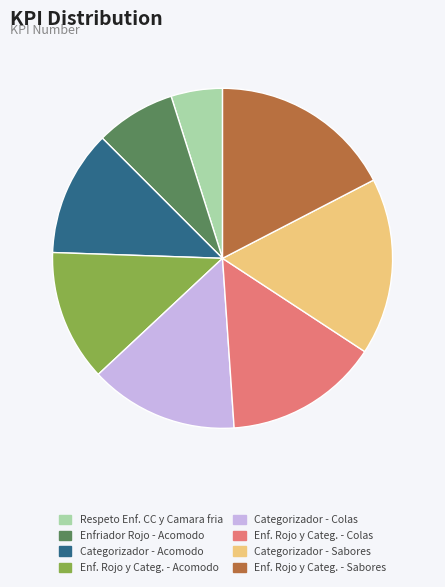

Is there any slice that represents more than half of the pie?

No